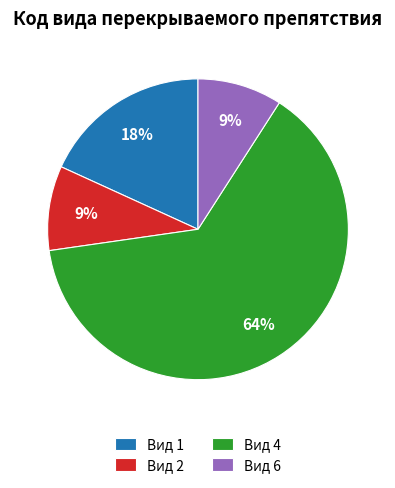

To the nearest percent, what percentage of the pie is Вид 6?

9%